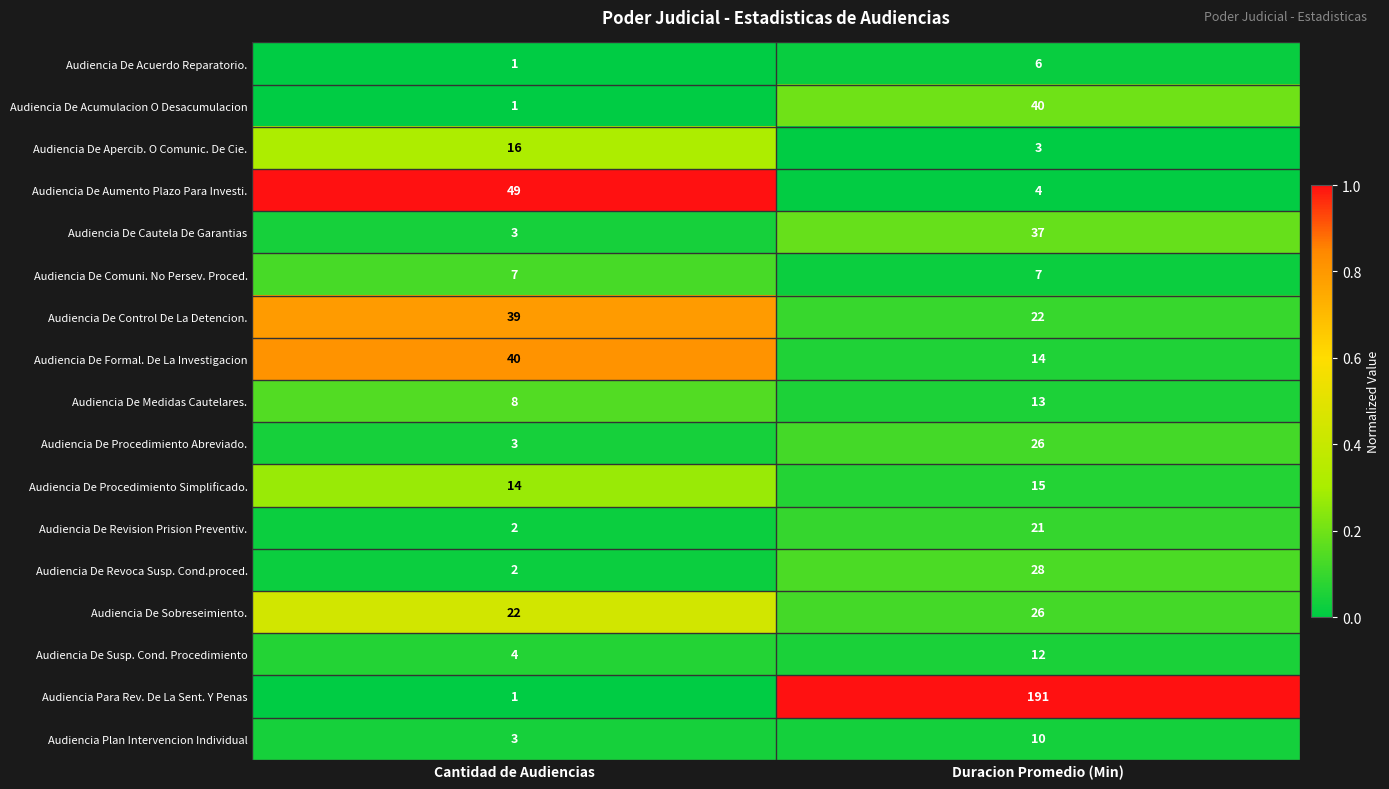

What is the difference between the maximum and minimum values in the Audiencia De Sobreseimiento. series?

4